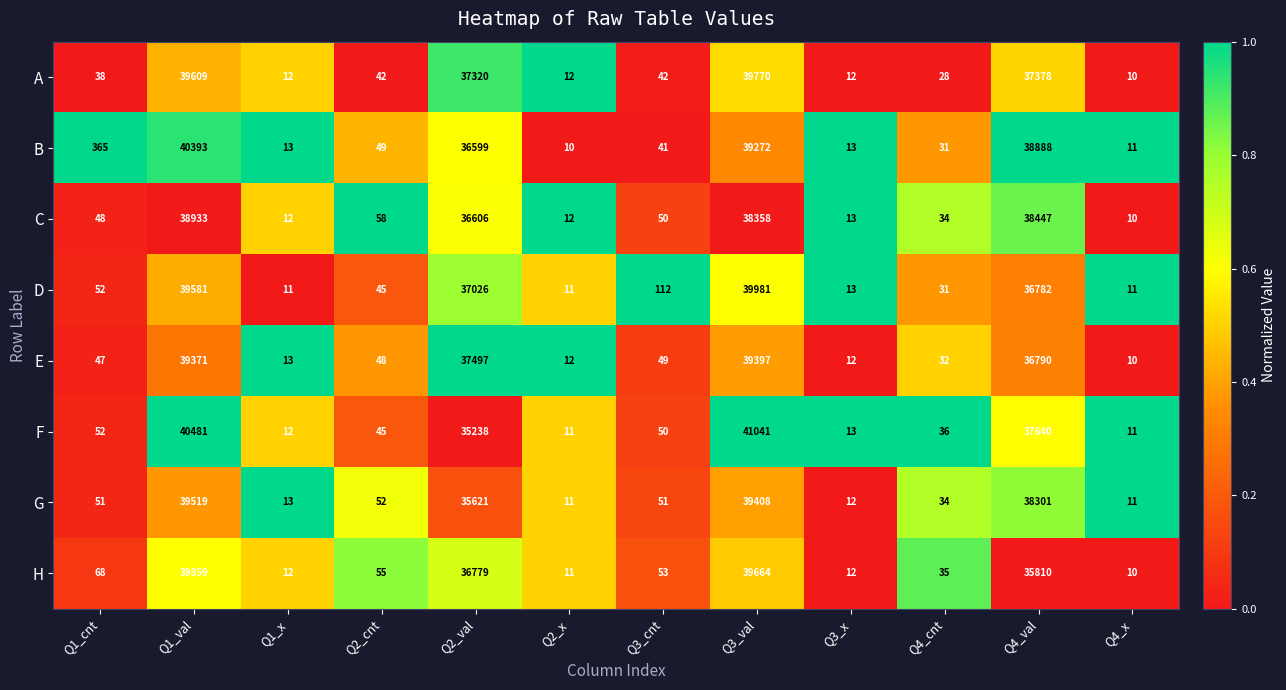

Which category has the highest value across all series?

Q3_val